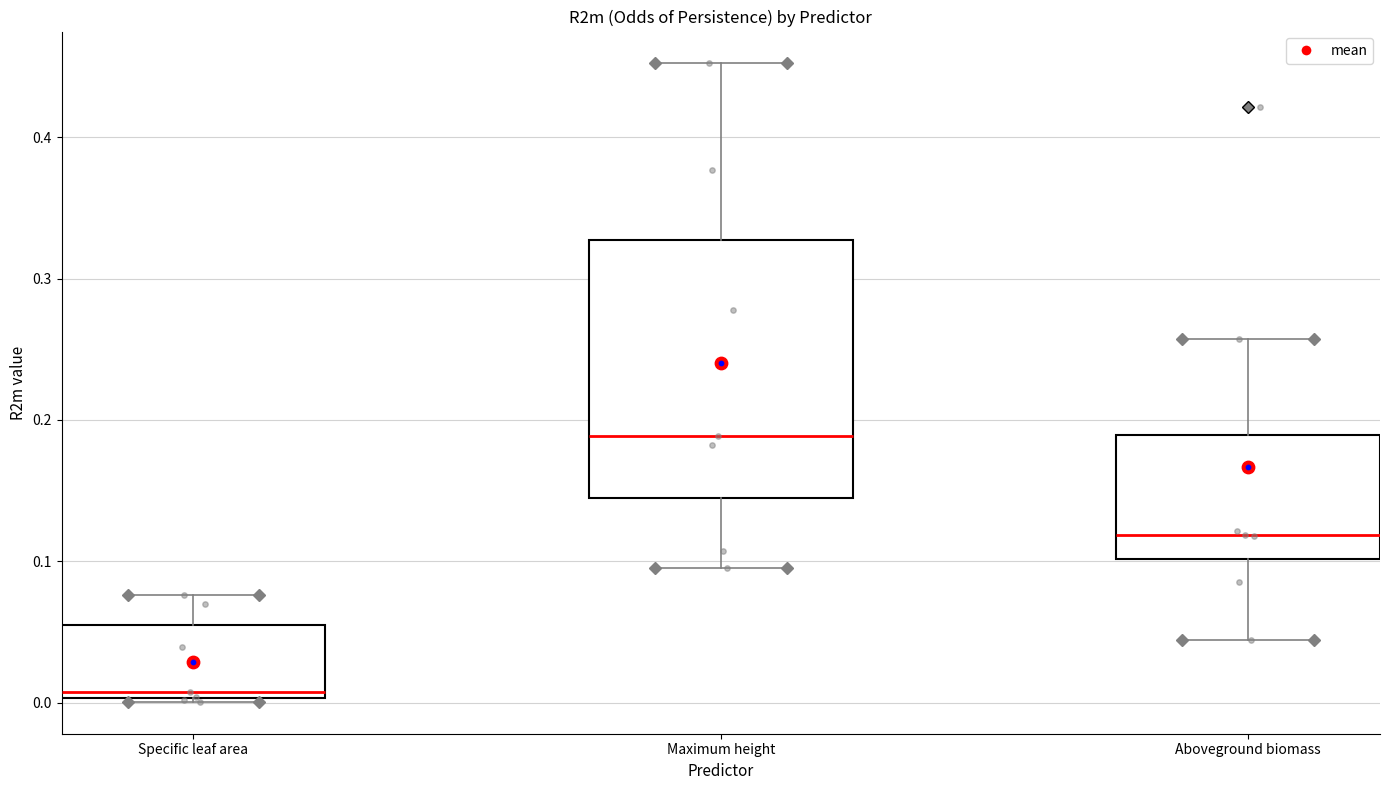

Where does the lower whisker of the box for Aboveground biomass end on the y-axis? The values are not printed on the chart, so give them approximately, as read against the axis.

0.04